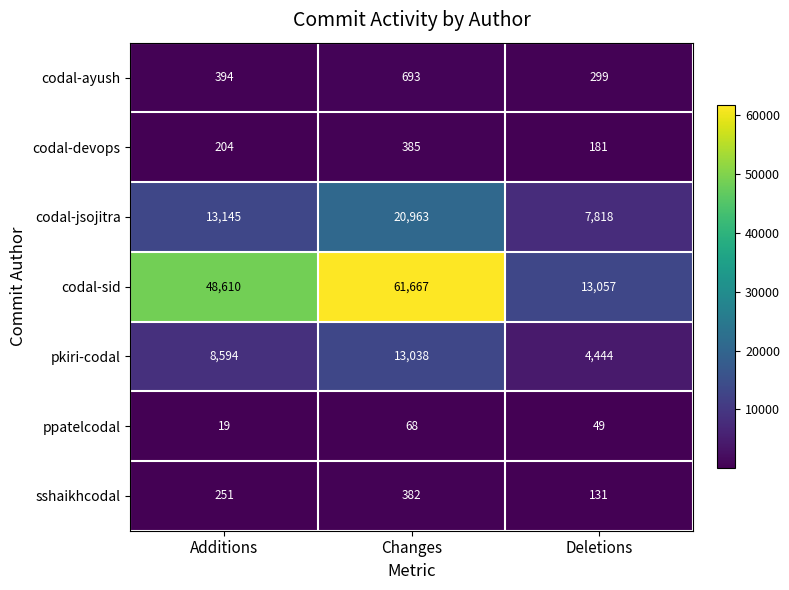

Count the pkiri-codal values in the range 4444 to 13038.

3